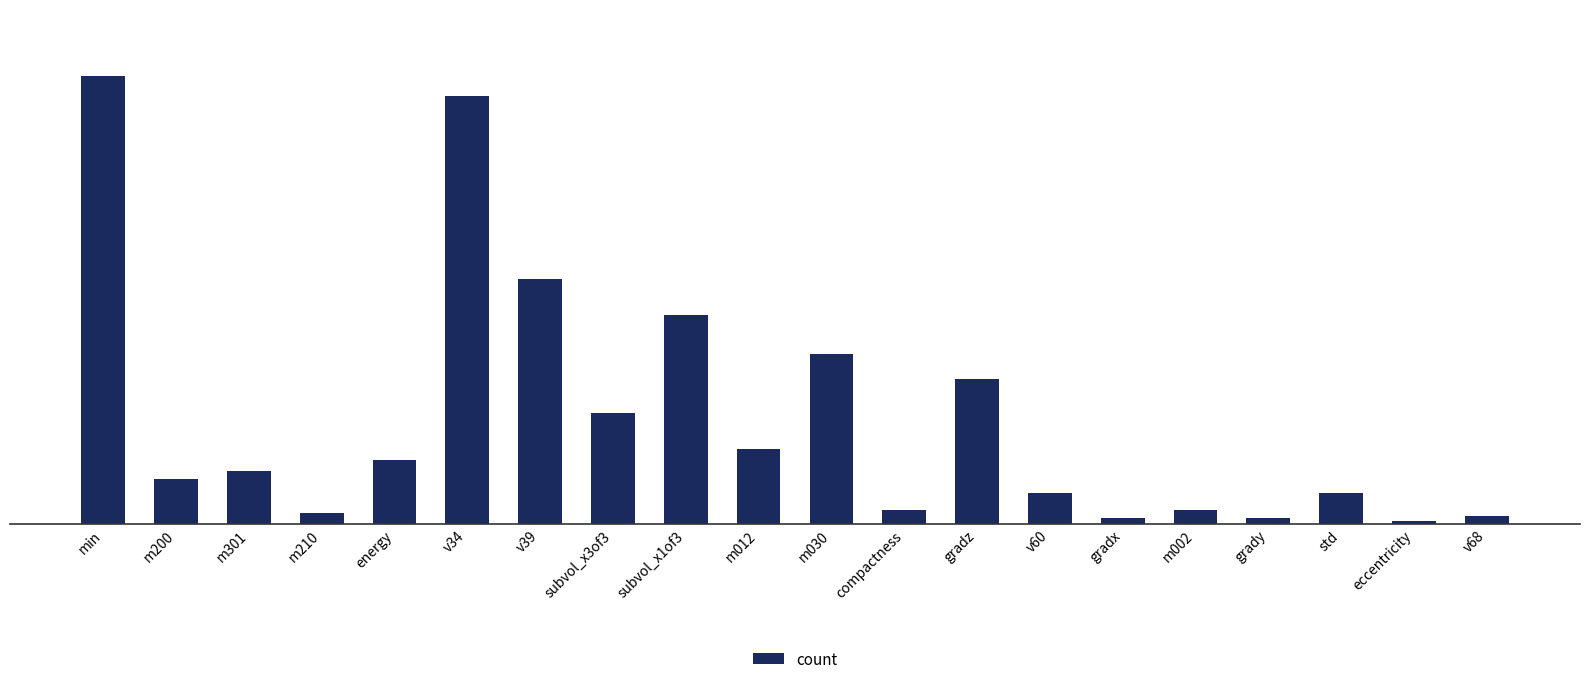

What is the label of the 5th bar from the left?

energy